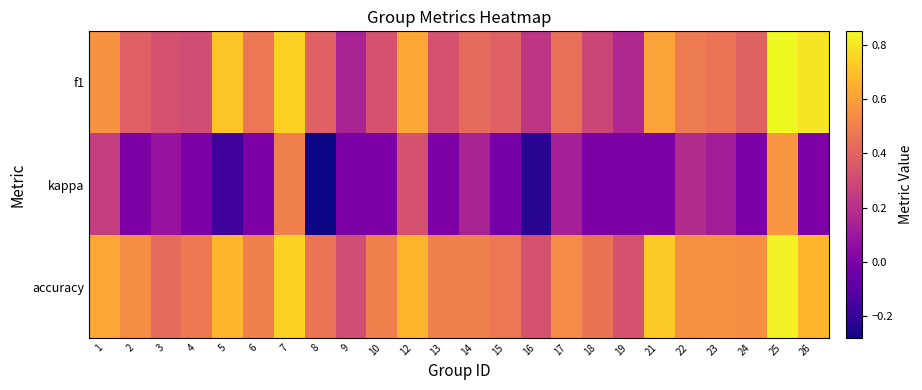

Rank the series by their maximum value, from lowest to highest.

kappa, accuracy, f1